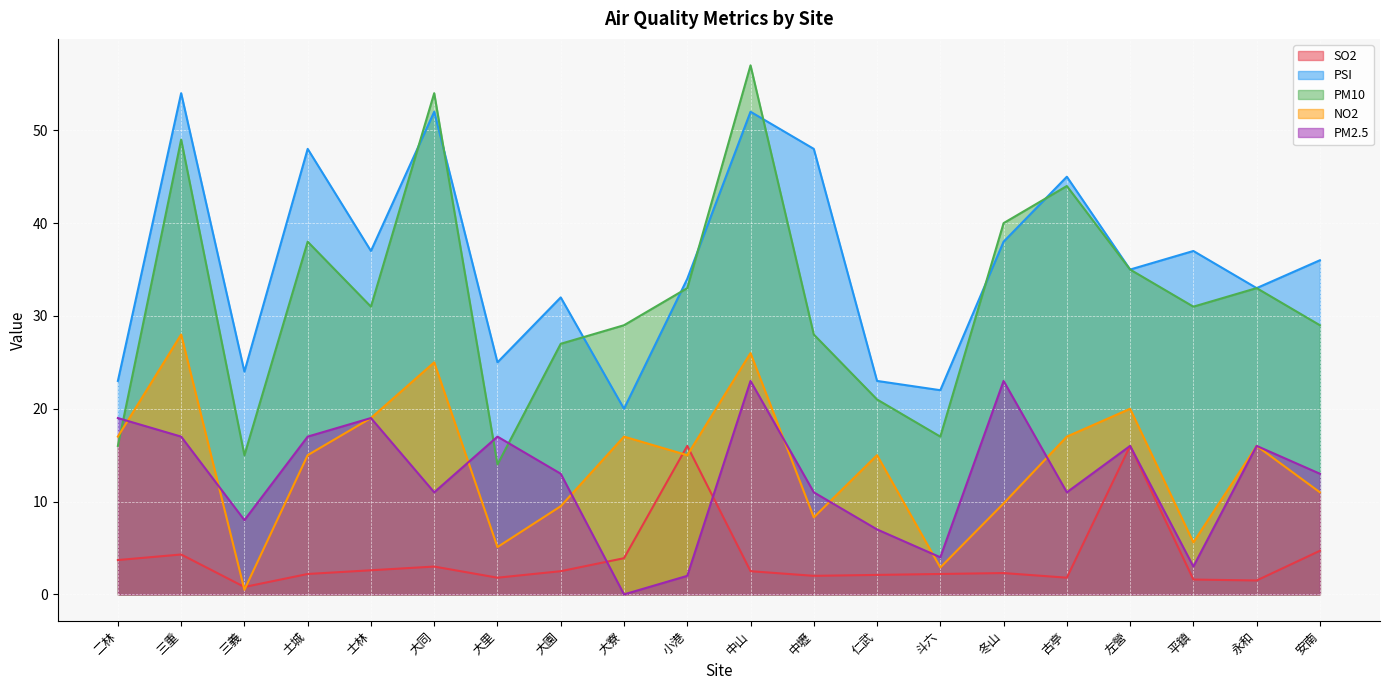

Where do PM10 and PSI first cross each other?

士林 and 大同